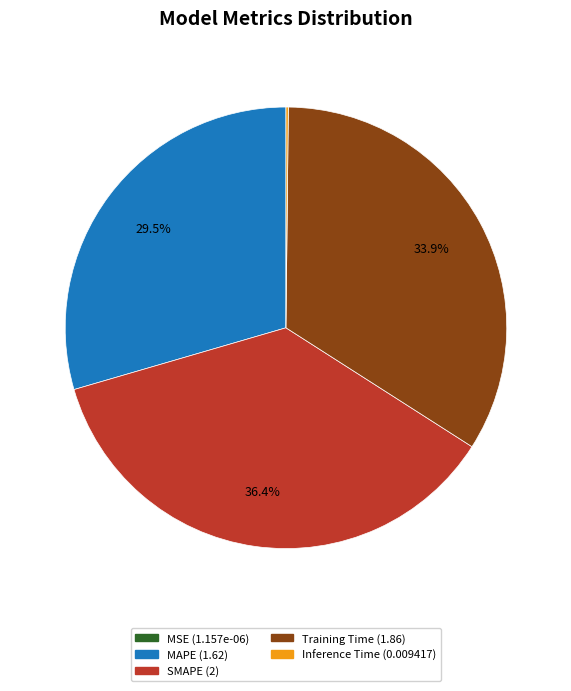

The SMAPE slice represents 36% of the pie. True or false?

True